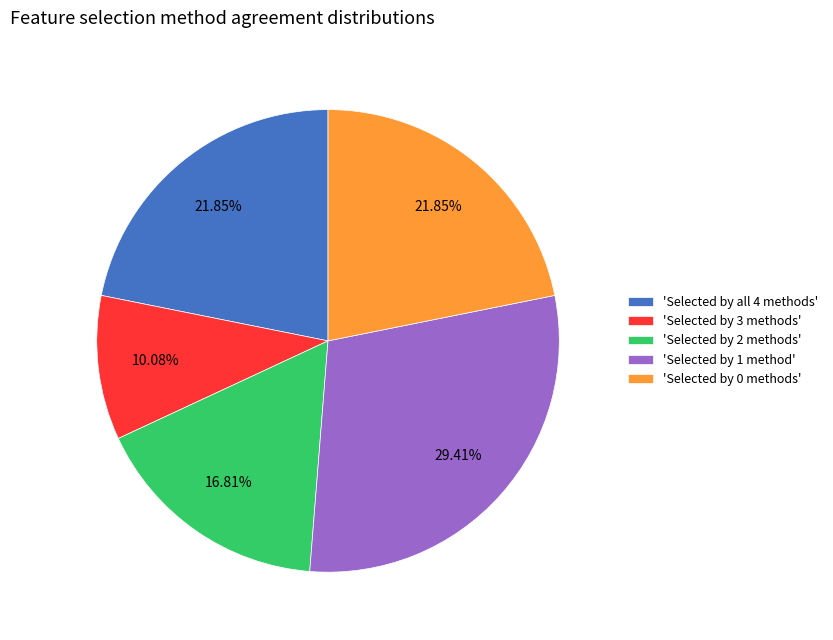

Does any single category account for the majority?

No